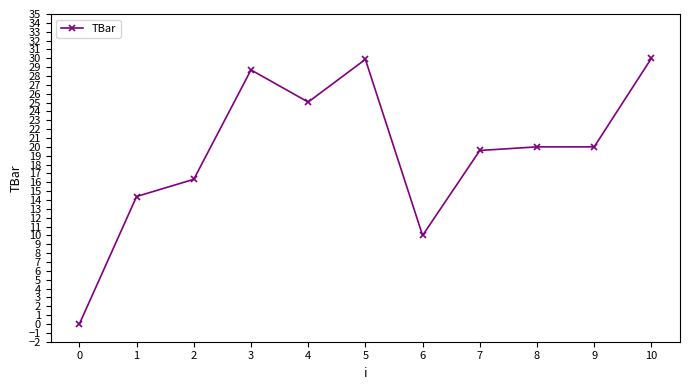

What is the sum of the values at 0 and 2?

16.3